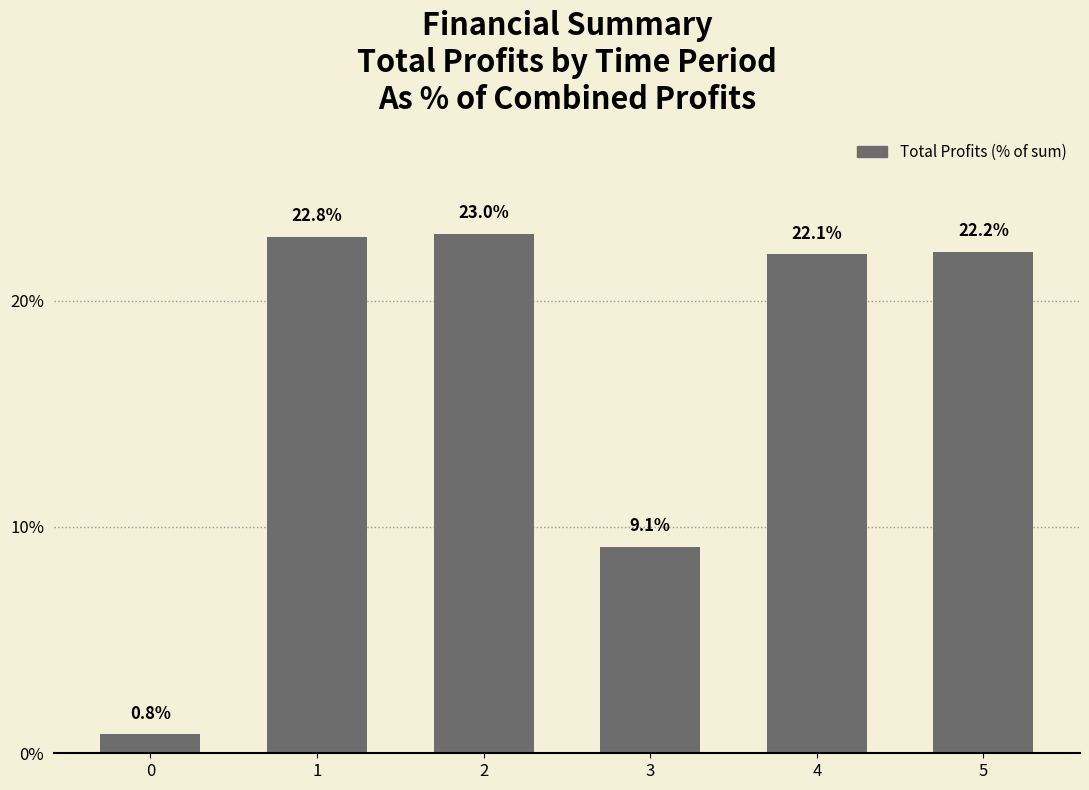

Rank the categories by value from lowest to highest.

0, 3, 4, 5, 1, 2